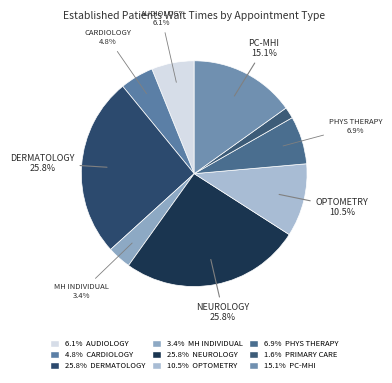

How many segments does this pie chart have?

9